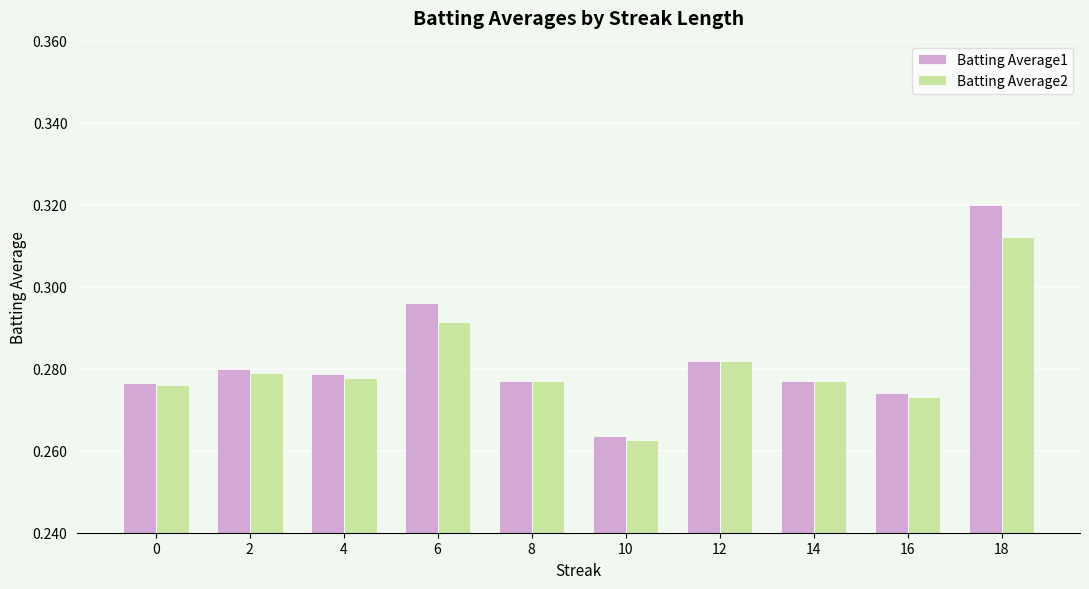

At which category is the sum across all series the highest?

18